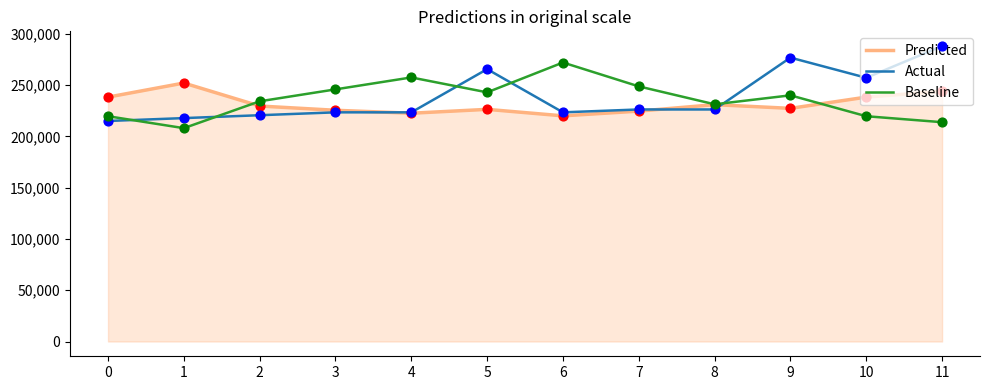

What are all the series names shown in the legend?

Predicted, Actual, Baseline